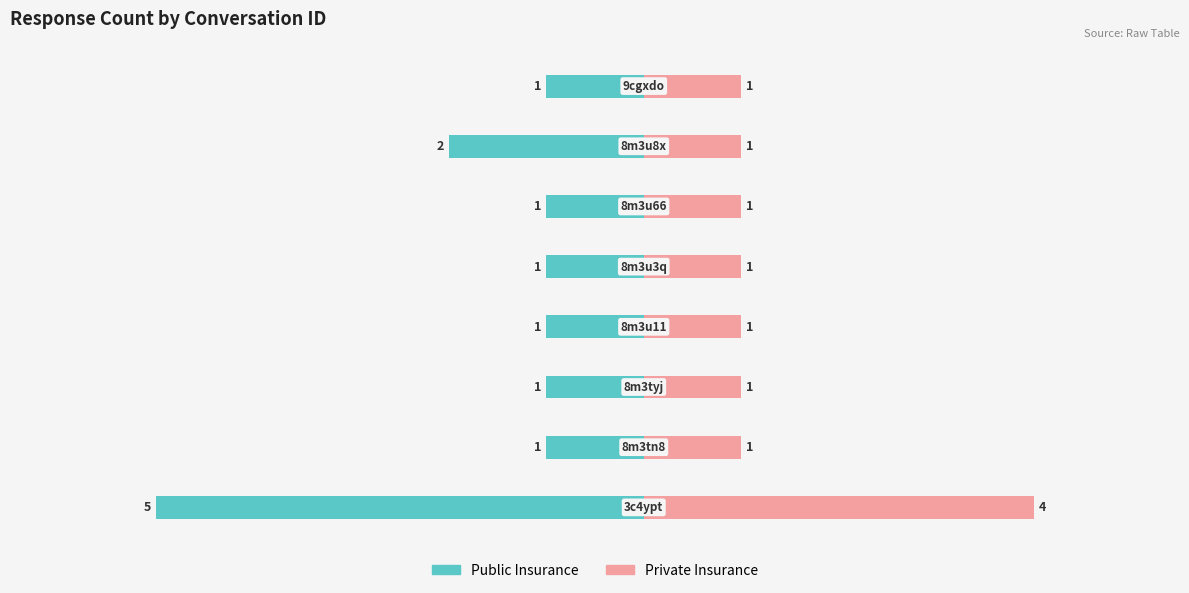

True or false: Public Insurance has a value of -1 at 7.

True